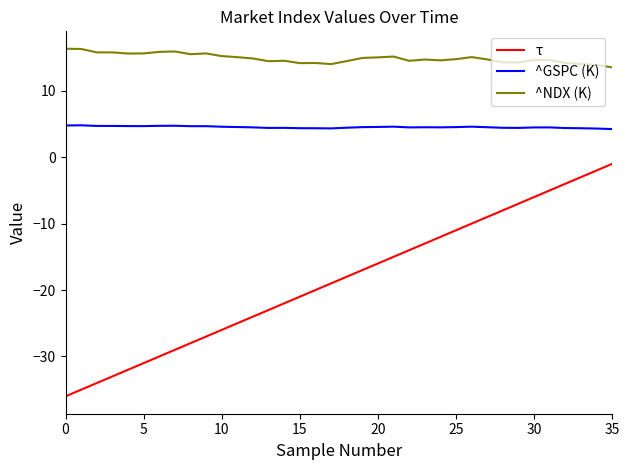

Which series has the largest range (max minus min)?

τ